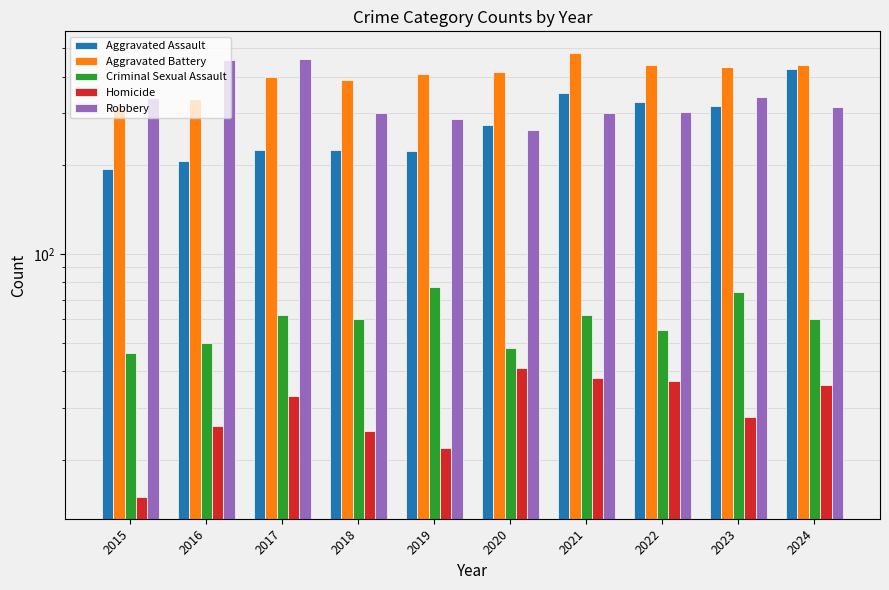

Reading left to right, what are all the values shown in this chart?

Aggravated Assault: 2015=194	2016=206	2017=225	2018=225	2019=223	2020=273	2021=352	2022=327	2023=318	2024=424
Aggravated Battery: 2015=316	2016=336	2017=400	2018=389	2019=407	2020=415	2021=479	2022=439	2023=431	2024=439
Criminal Sexual Assault: 2015=46	2016=50	2017=62	2018=60	2019=77	2020=48	2021=62	2022=55	2023=74	2024=60
Homicide: 2015=15	2016=26	2017=33	2018=25	2019=22	2020=41	2021=38	2022=37	2023=28	2024=36
Robbery: 2015=337	2016=454	2017=460	2018=301	2019=287	2020=263	2021=300	2022=304	2023=340	2024=315